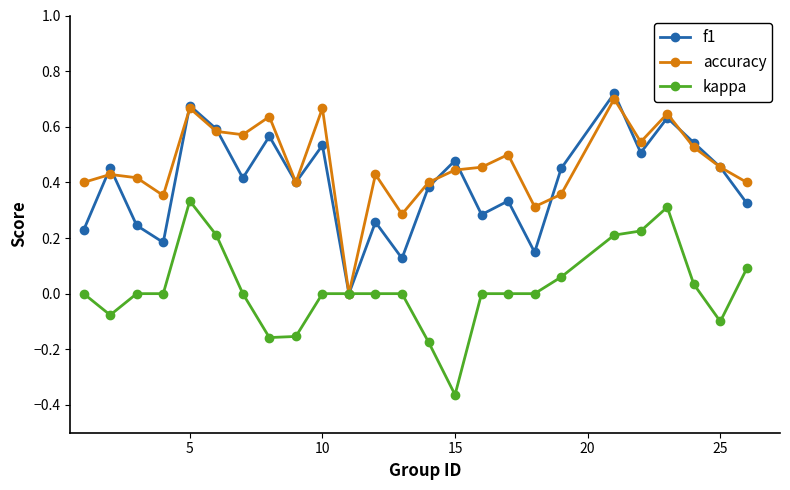

True or false: accuracy has more than 0 points higher than both neighbors.

True